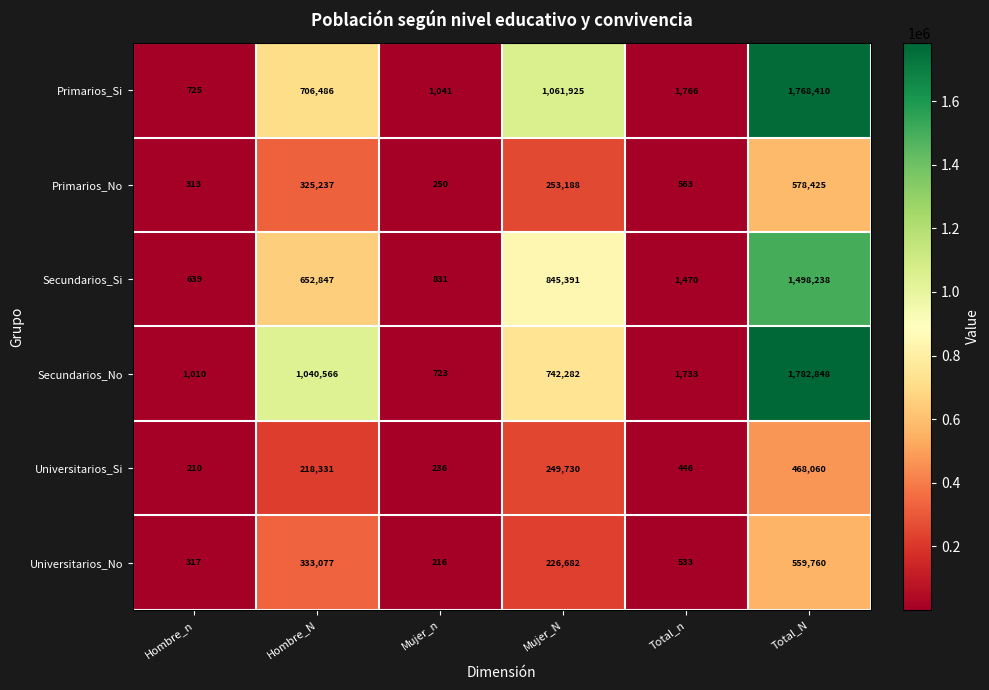

How many categories are shown in the chart?

6